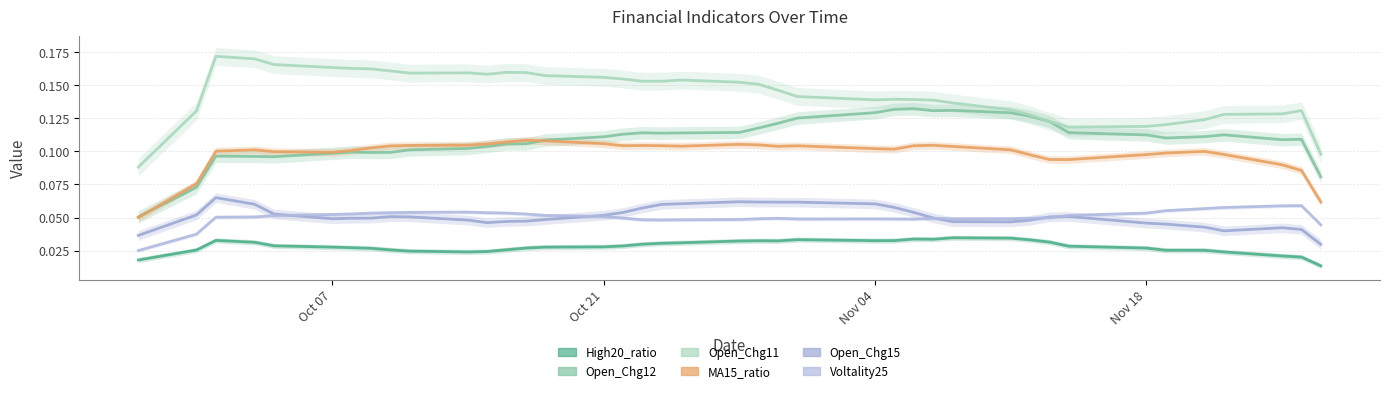

Is this an area chart (filled region under the line)?

No